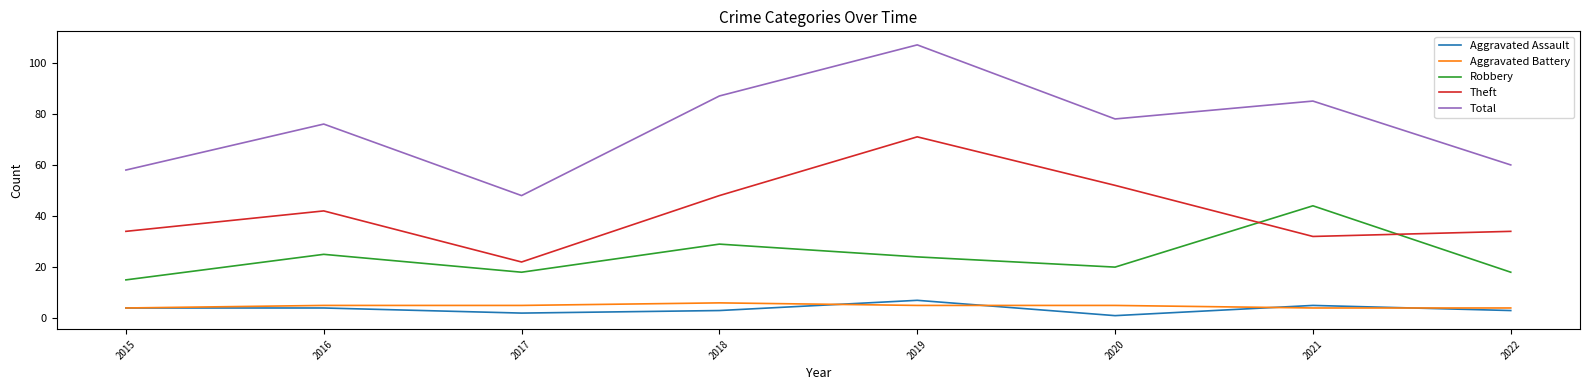

What is the total value across all series at 2015?

115